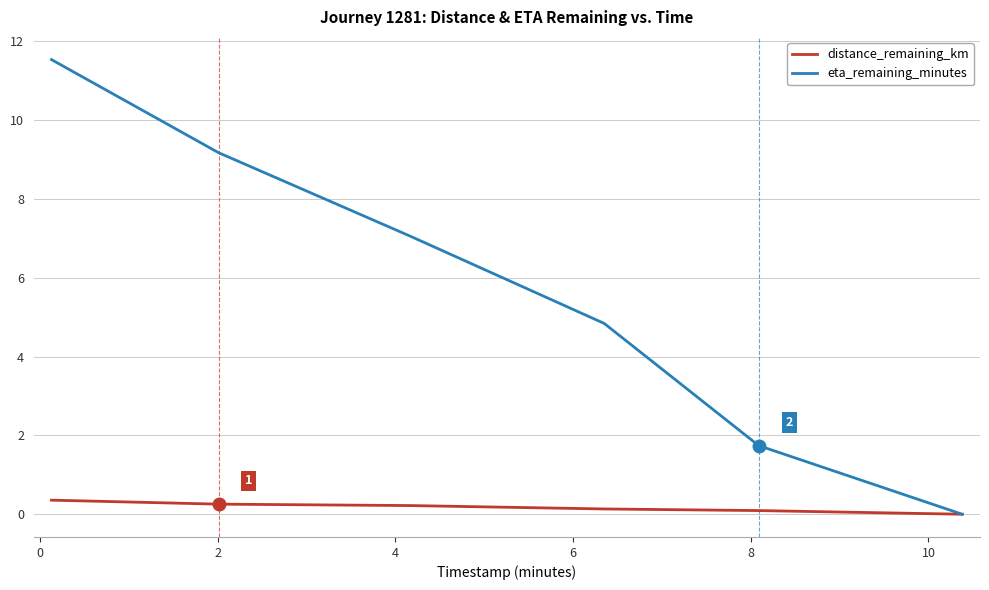

What is the maximum value shown in the chart?

11.5